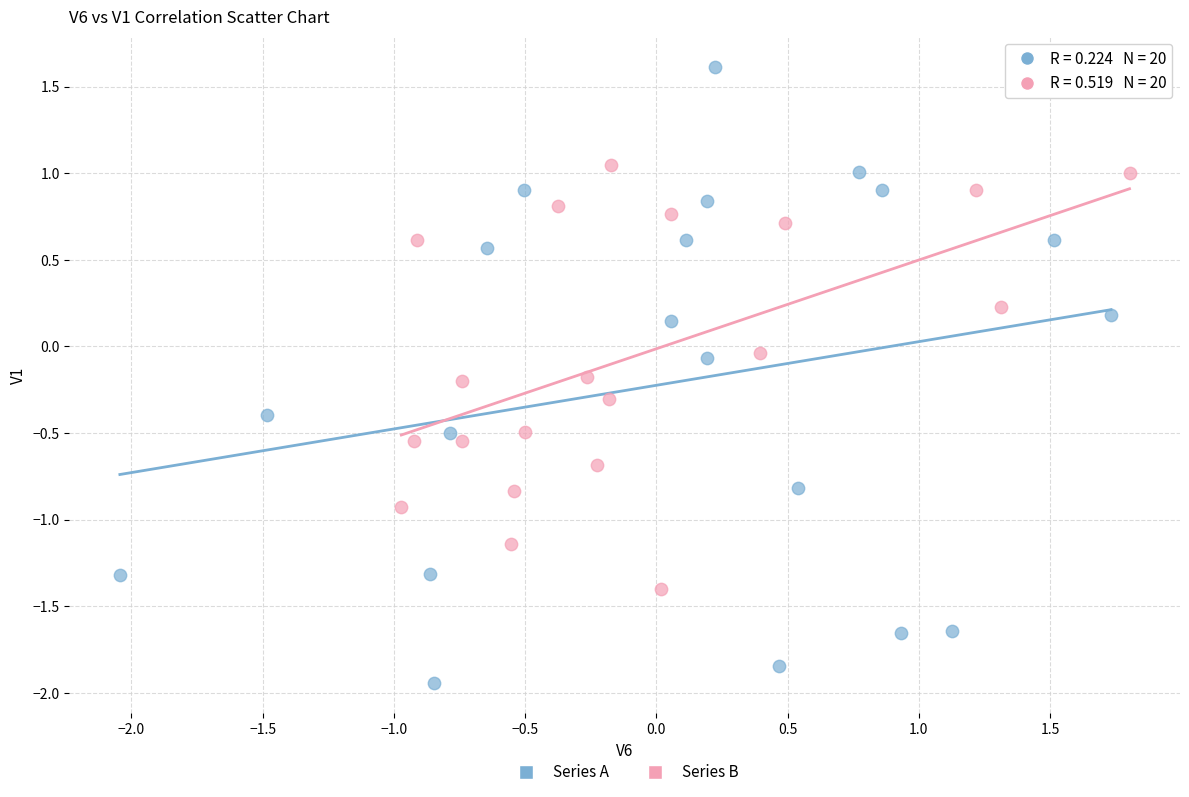

Which series contains the highest Y value?

Series A